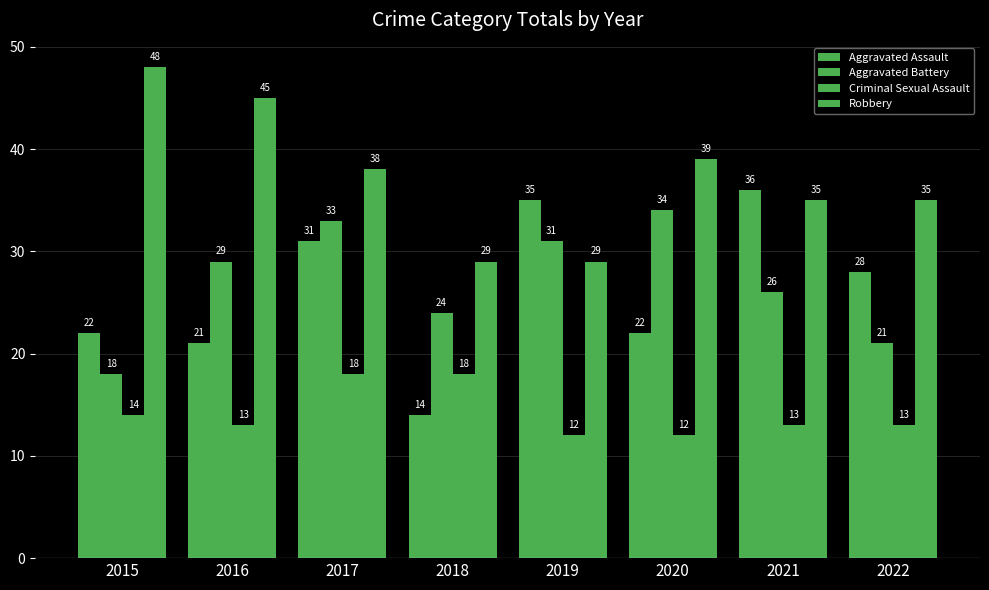

How many bars are there in each group?

4